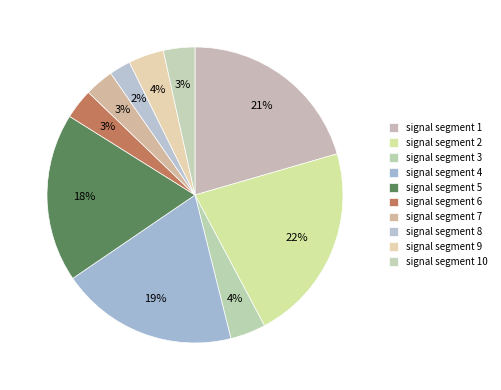

Is it true that signal segment 10 is 3% of the pie?

True